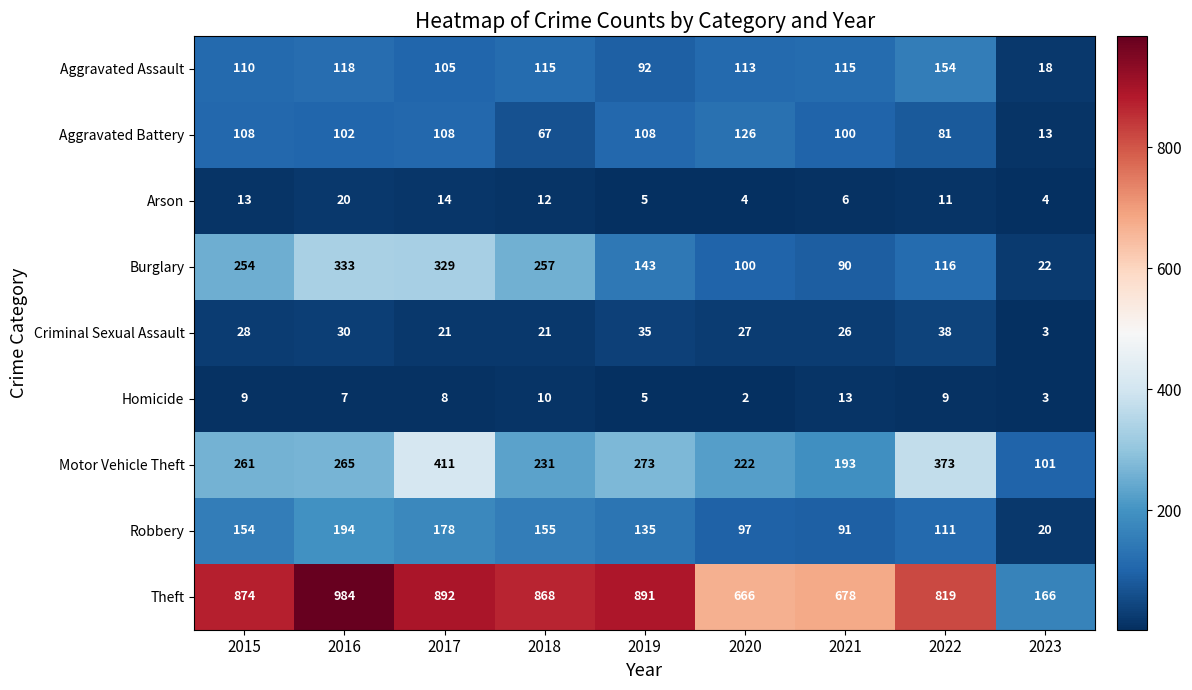

Read the Aggravated Battery value at 2015, to the nearest 5.

110